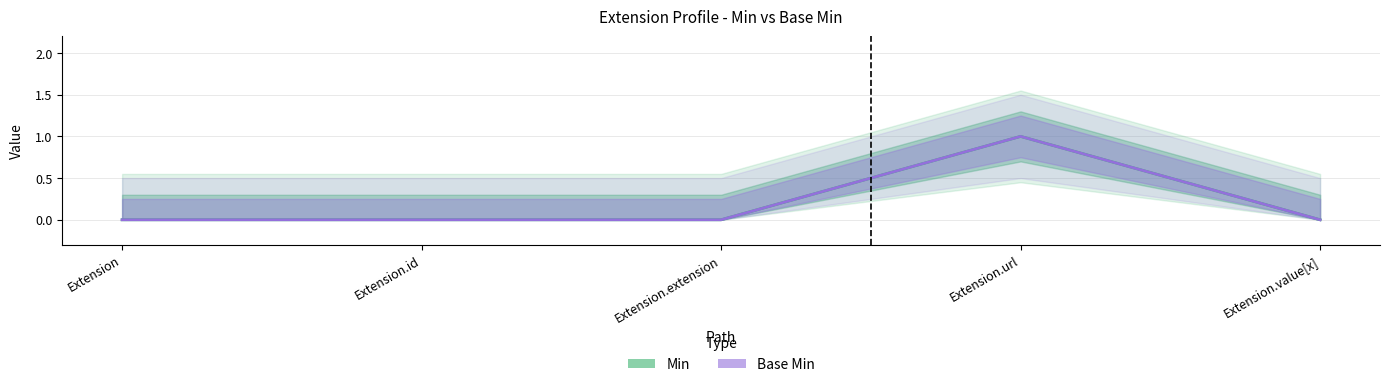

Count the number of categories in the chart.

5